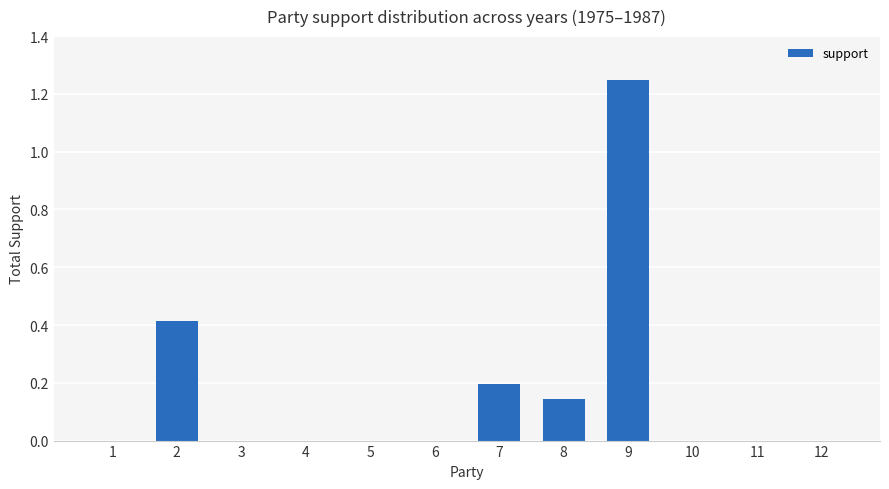

Between 2 and 9, which is larger?

9